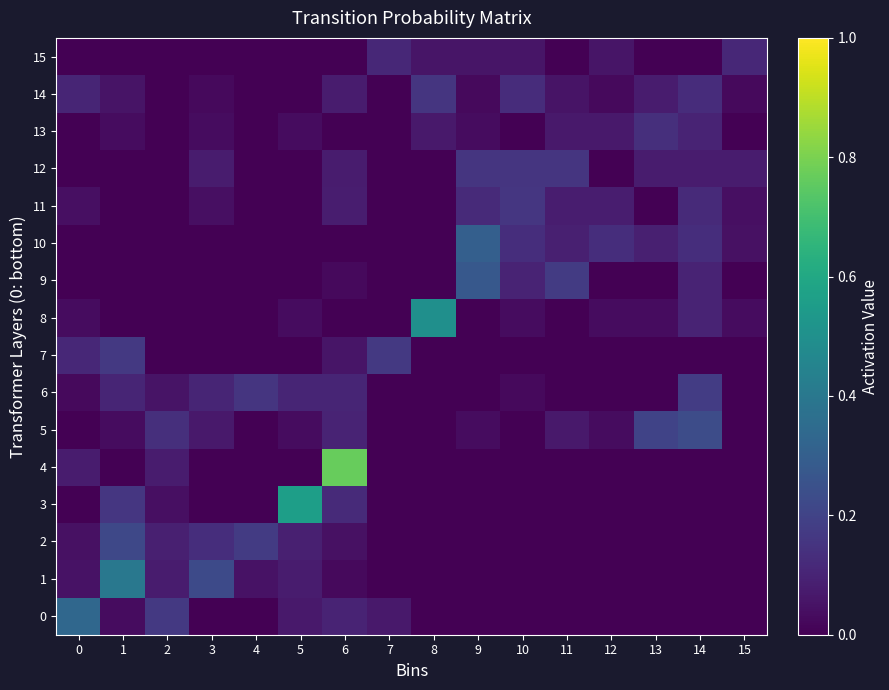

Rank the series by their maximum value, from lowest to highest.

15, 13, 14, 12, 11, 7, 6, 2, 5, 9, 10, 0, 1, 8, 3, 4